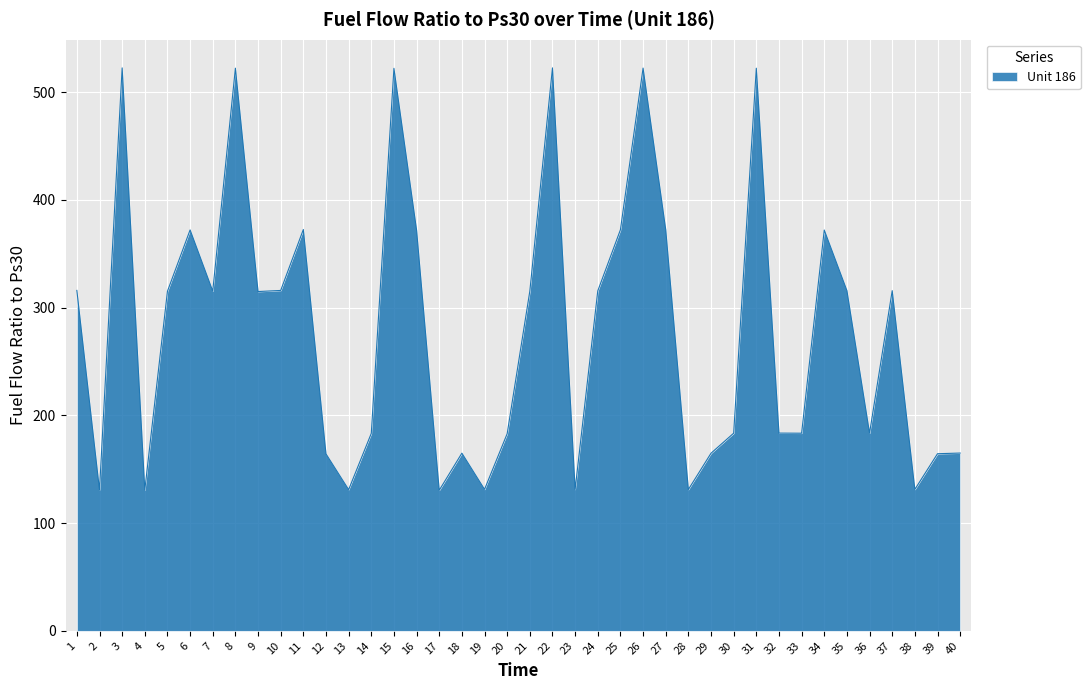

The chart shows a value of 245.6 at 22. True or false?

False